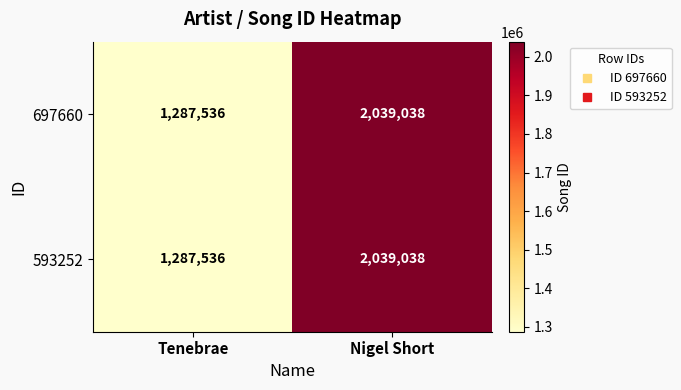

What is the highest value of the 697660 series?

2039038